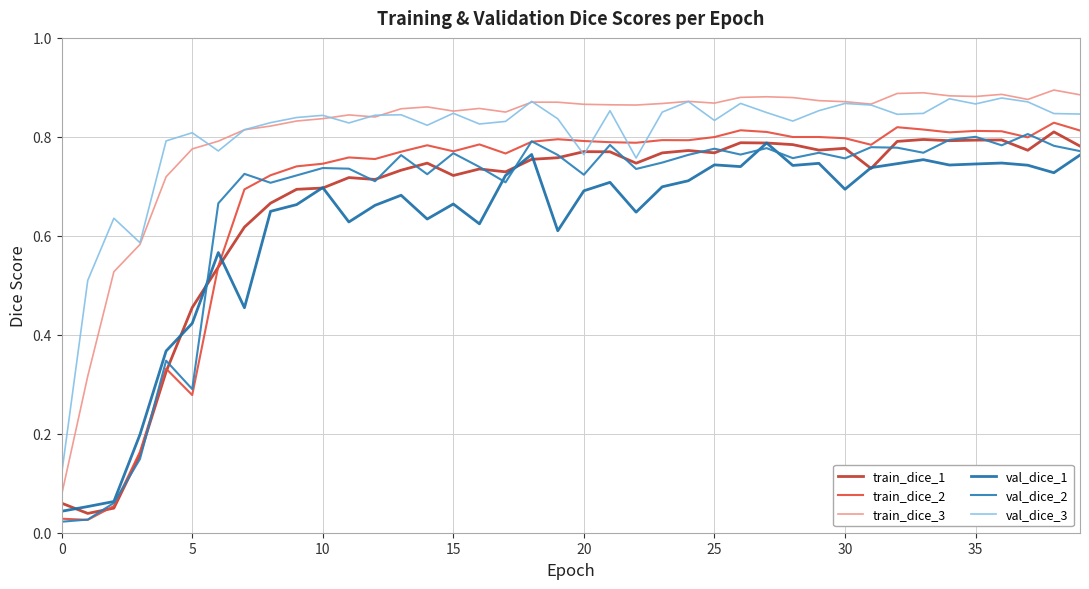

How many lines are shown in the chart?

6